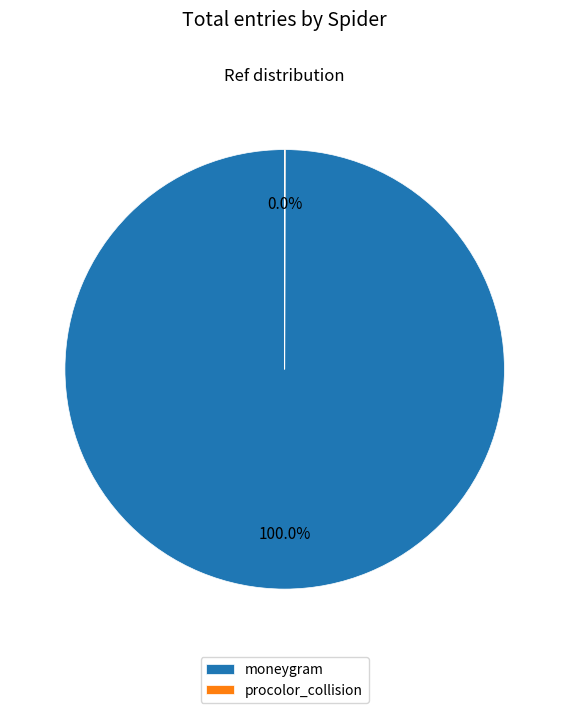

Does moneygram represent more than half of the total?

Yes